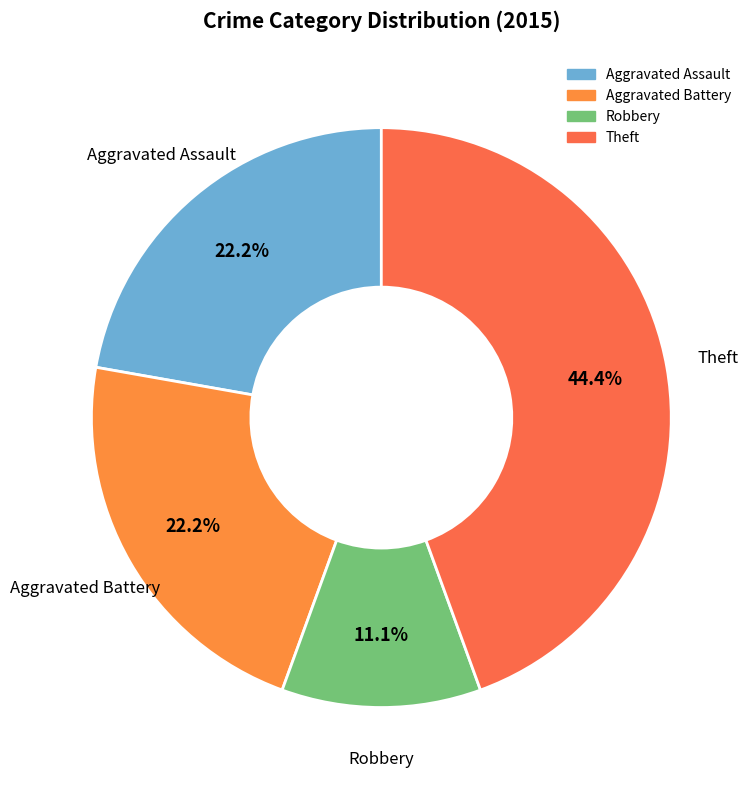

How many slices are in this pie chart?

4